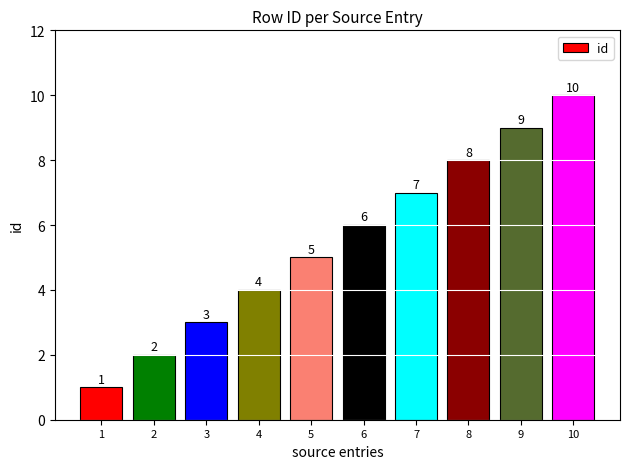

Count the number of data series in this chart.

1